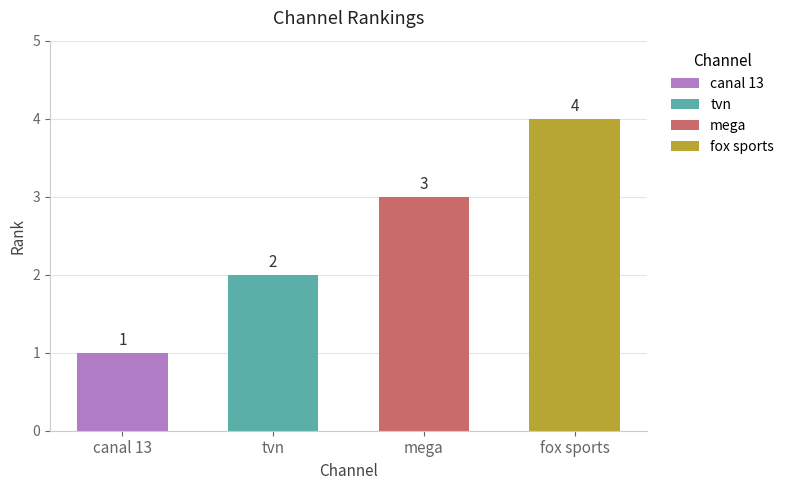

List the labels in order of value, largest first.

fox sports, mega, tvn, canal 13